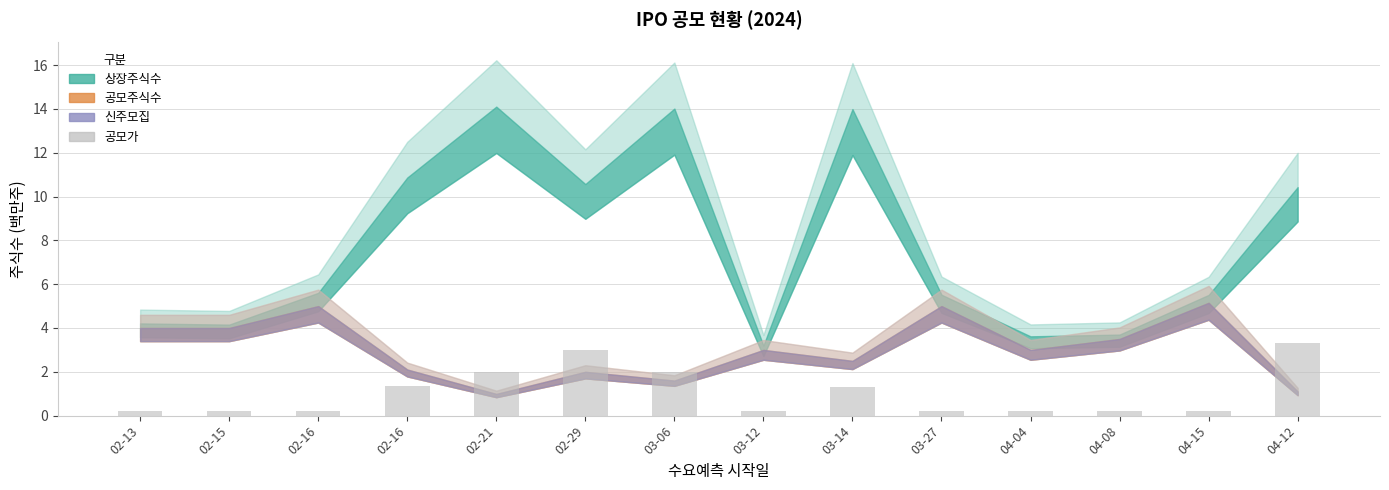

How many distinct data groups are displayed?

1